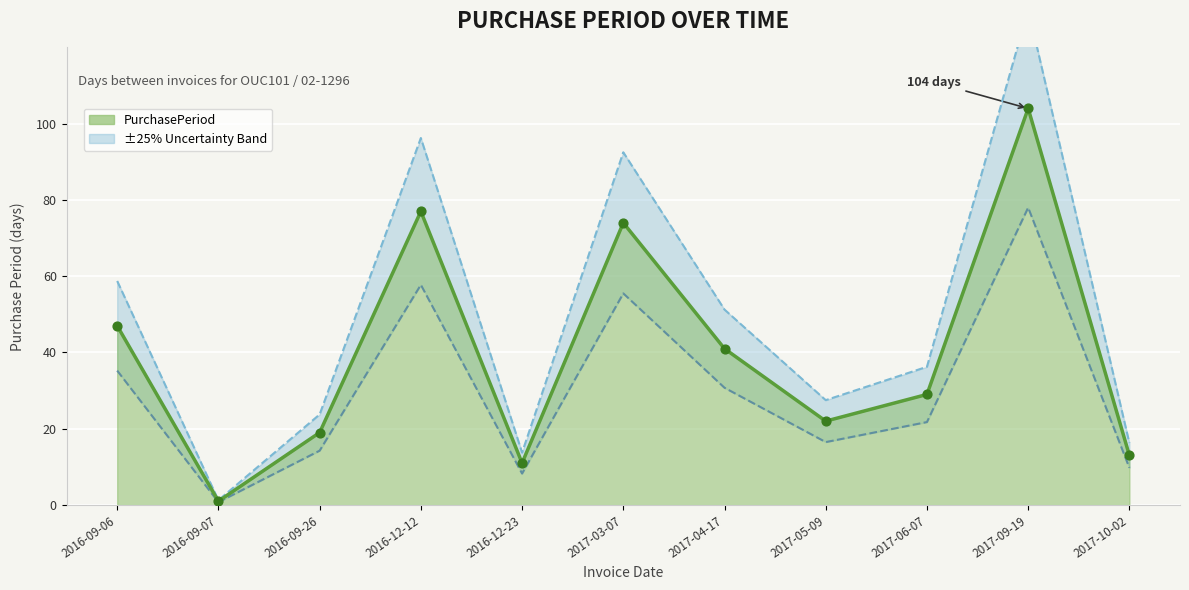

What is the change in value from 2016-12-23 to 2017-10-02?

+2